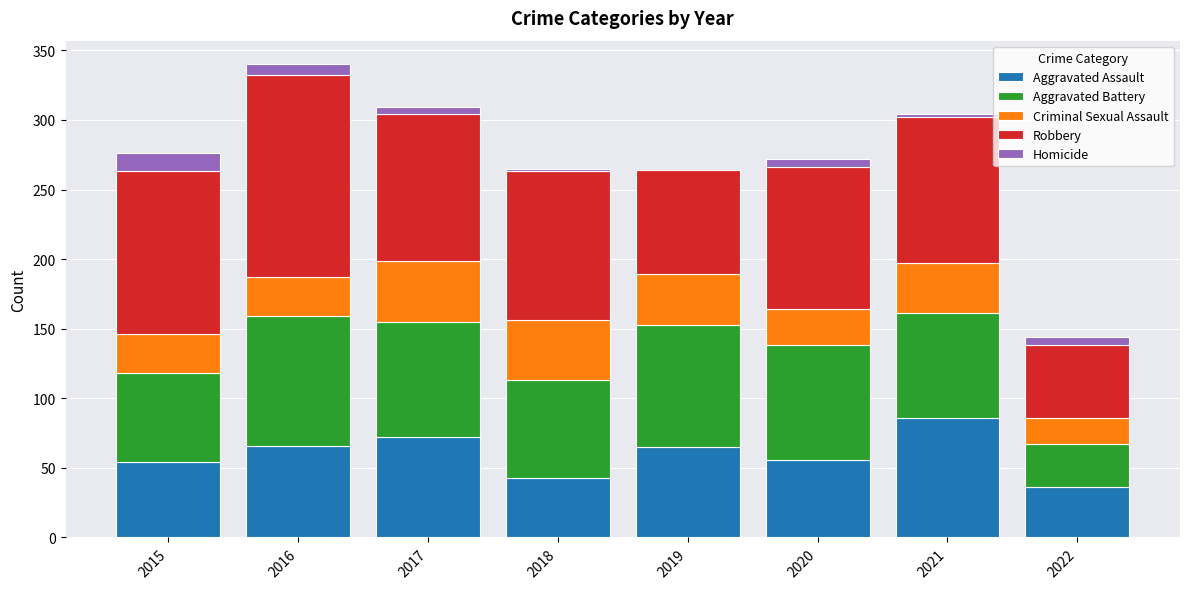

What is the maximum value for Aggravated Assault?

86